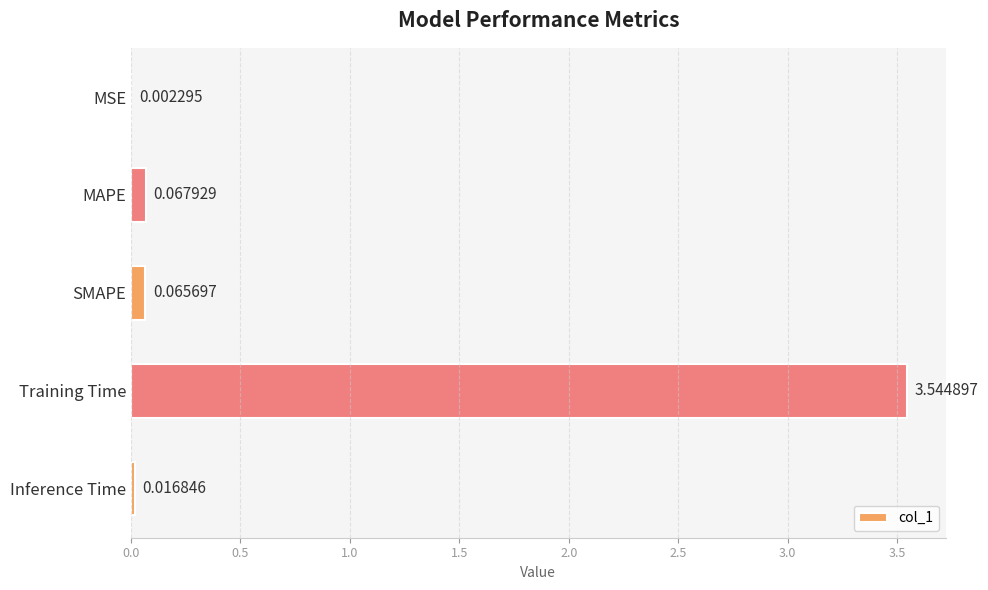

What is the sum of all values?

3.7